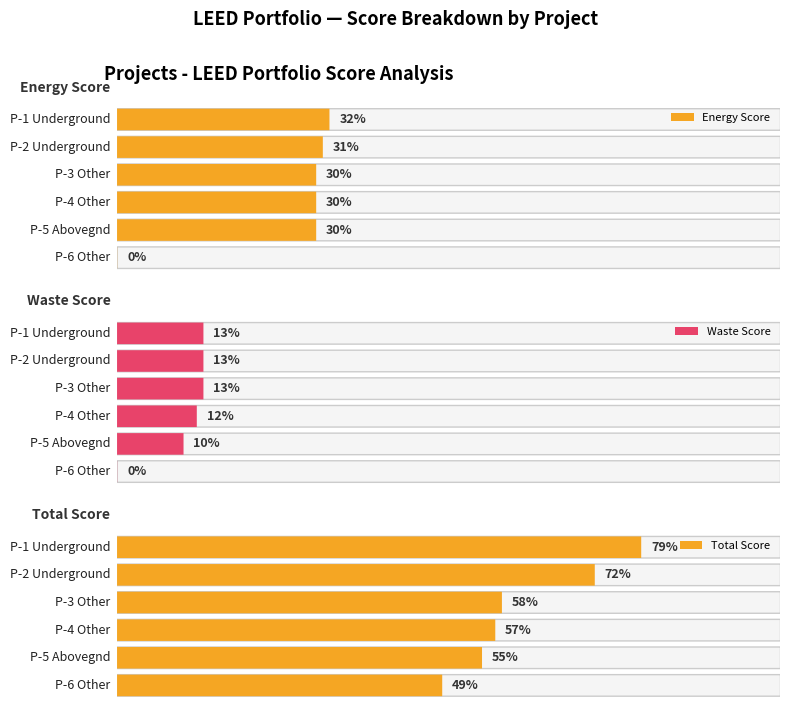

Between Underground and Aboveground, which is larger?

Underground